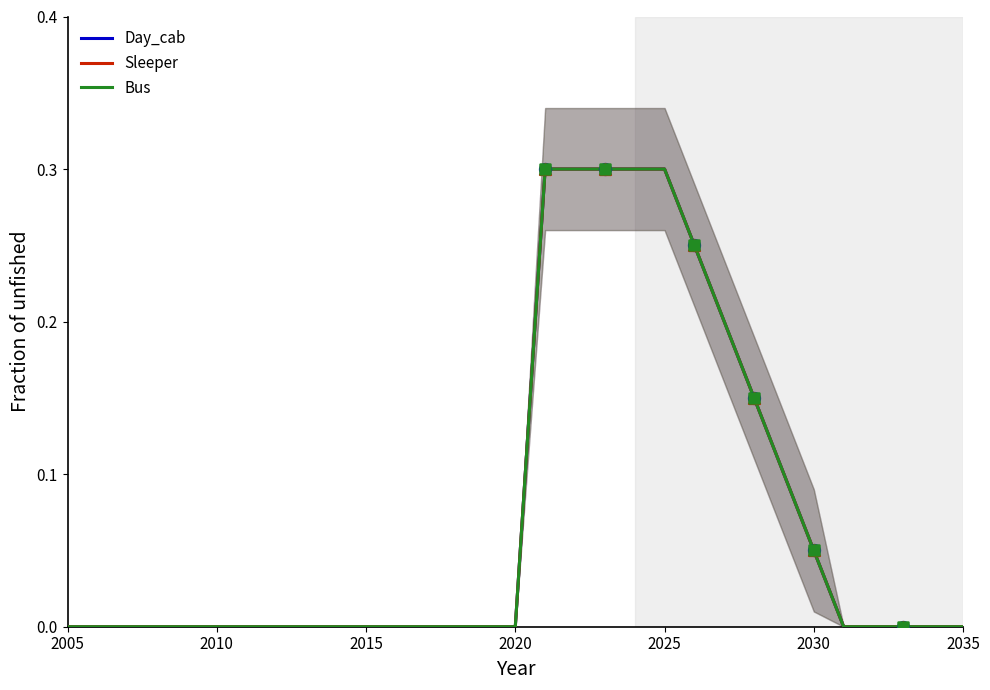

What are all the series names shown in the legend?

Day_cab, Sleeper, Bus